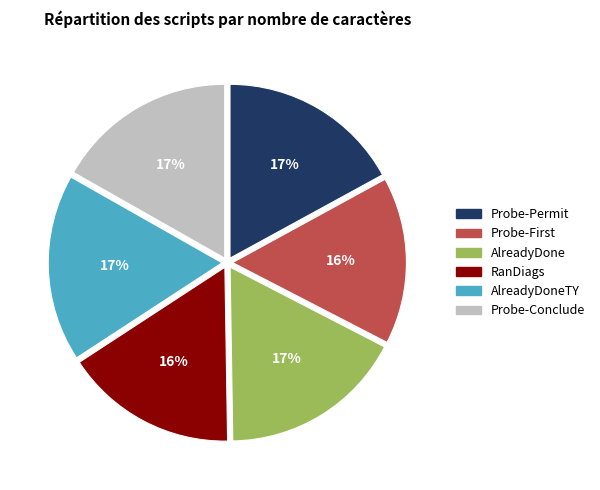

Do RanDiags and AlreadyDone together represent more than half of the pie?

No